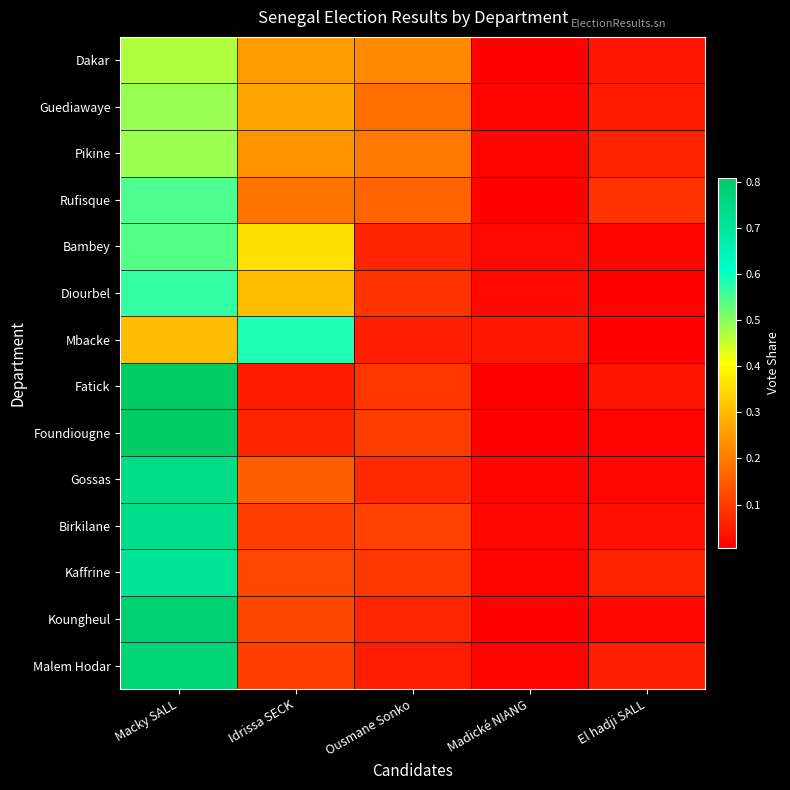

Which series has the largest range (max minus min)?

Fatick